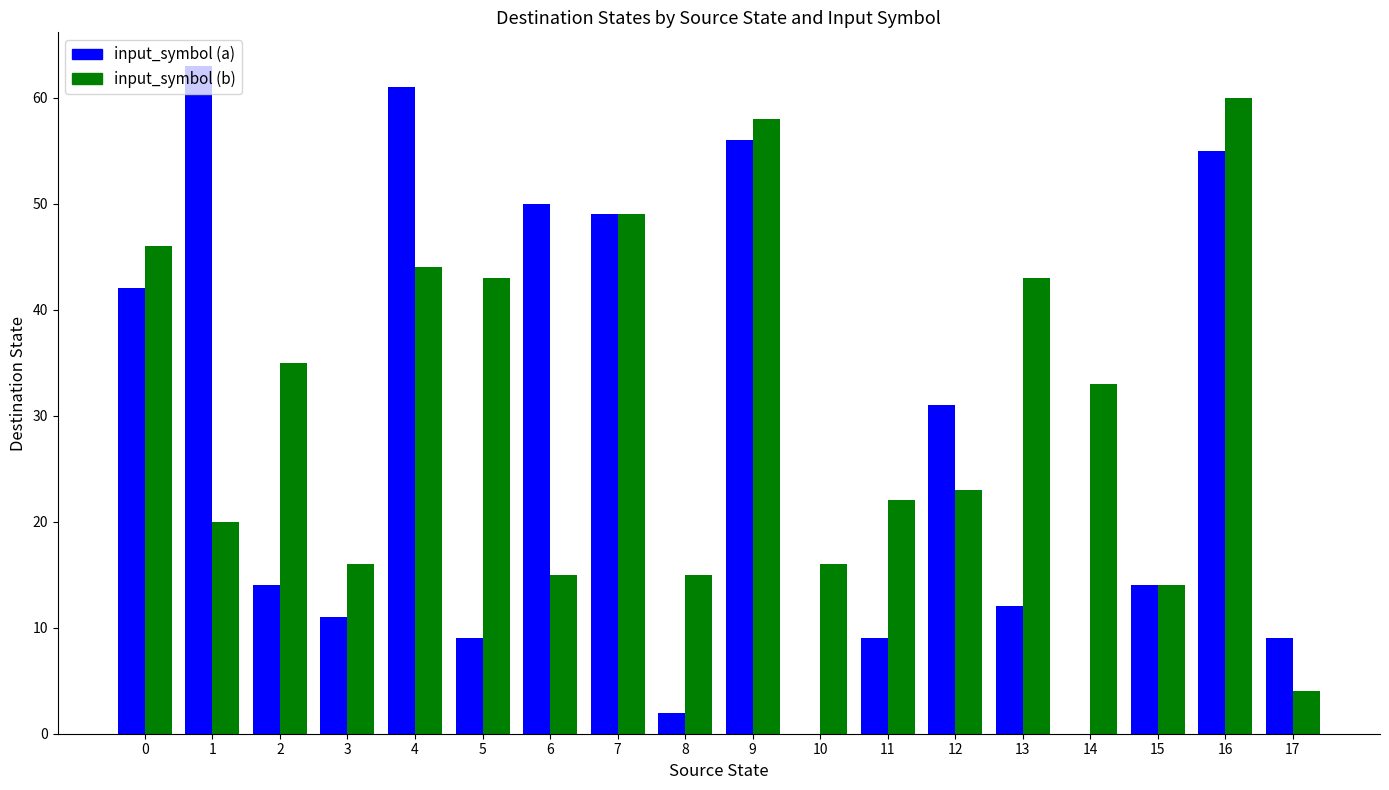

Is the value of input_symbol (a) at 17 greater than the value of input_symbol (b) at 11?

No